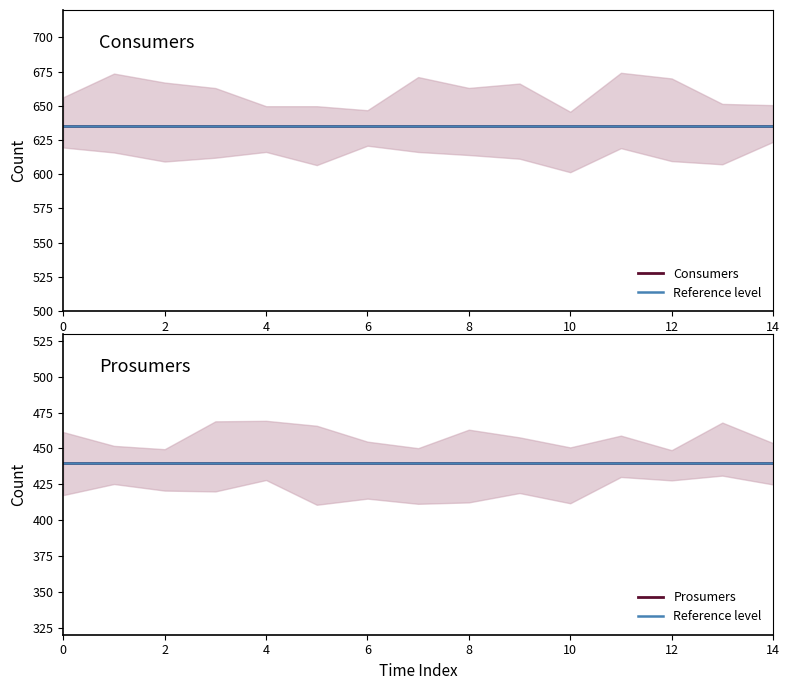

Is it true that Consumers equals 635 at 1?

True